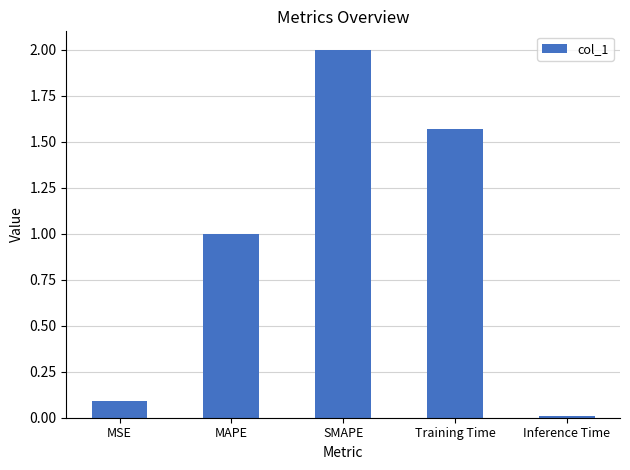

What position from the left is MAPE?

2